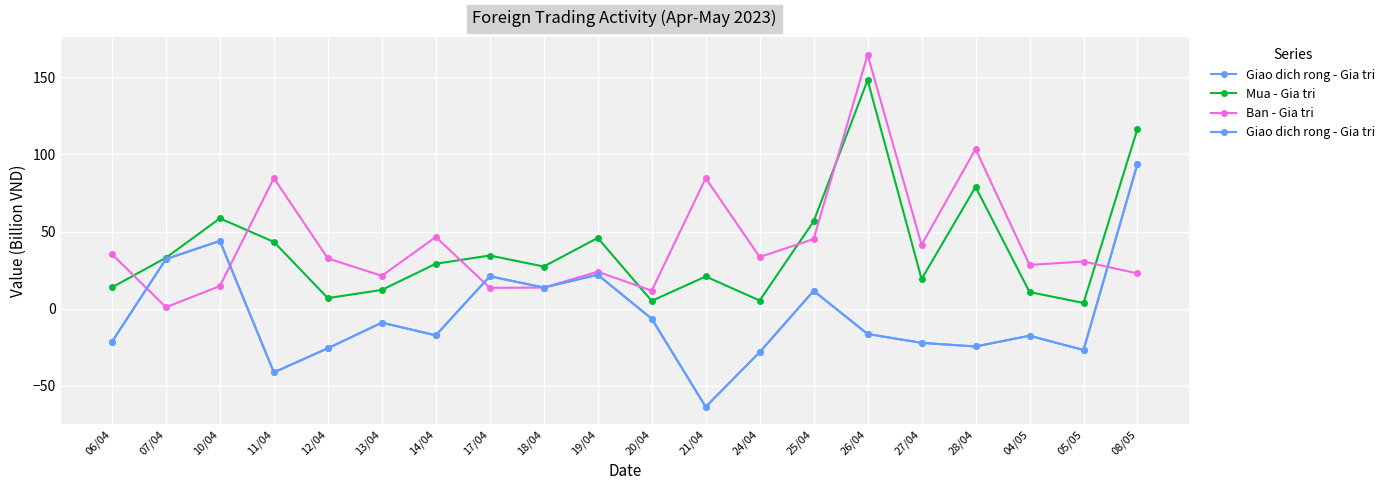

What position from the left is 05/05?

19